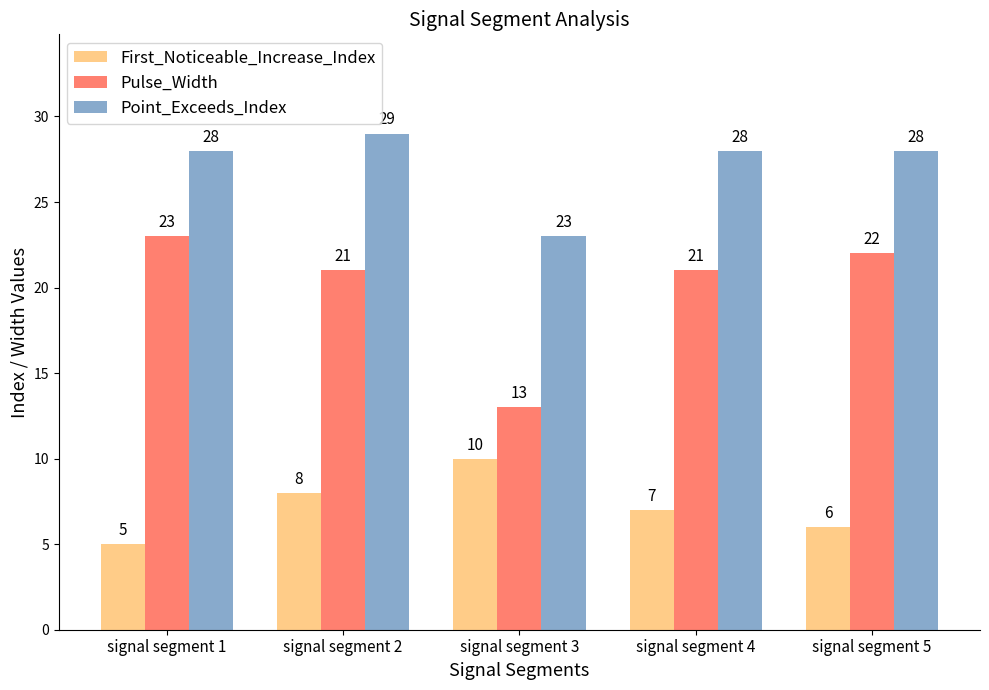

Is it true that Pulse_Width equals 7 at signal segment 3?

False